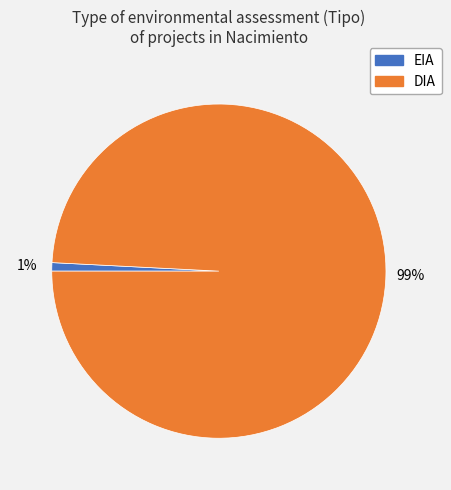

True or false: DIA accounts for 99% of the total.

True